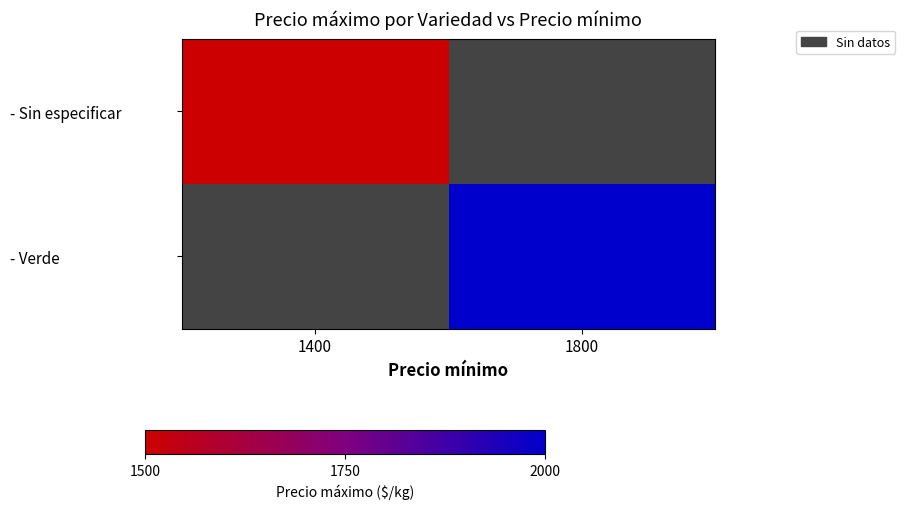

At which label is - Sin especificar closest to 1500?

1400